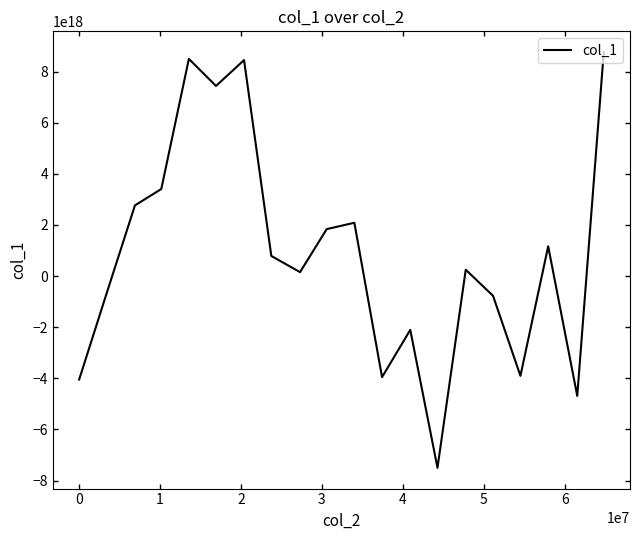

How many lines are shown in the chart?

1